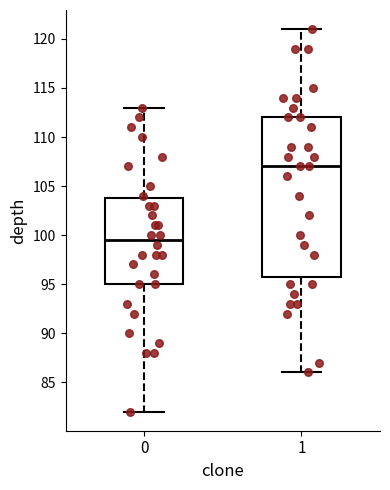

Which box is the tallest, from its lower edge to its upper edge?

1